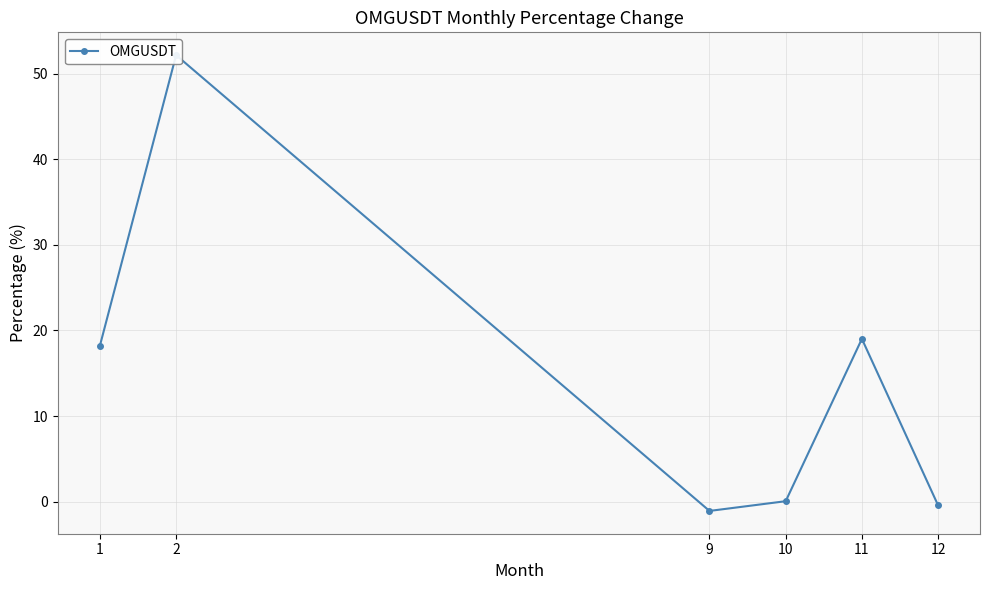

The chart shows a value of -1.1 at 9. True or false?

True